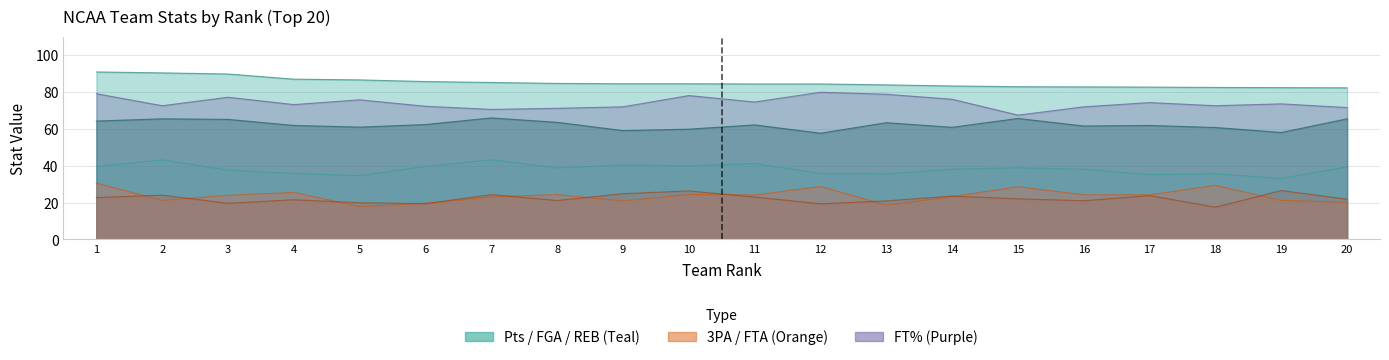

Which label corresponds to the smallest value in the chart?

18